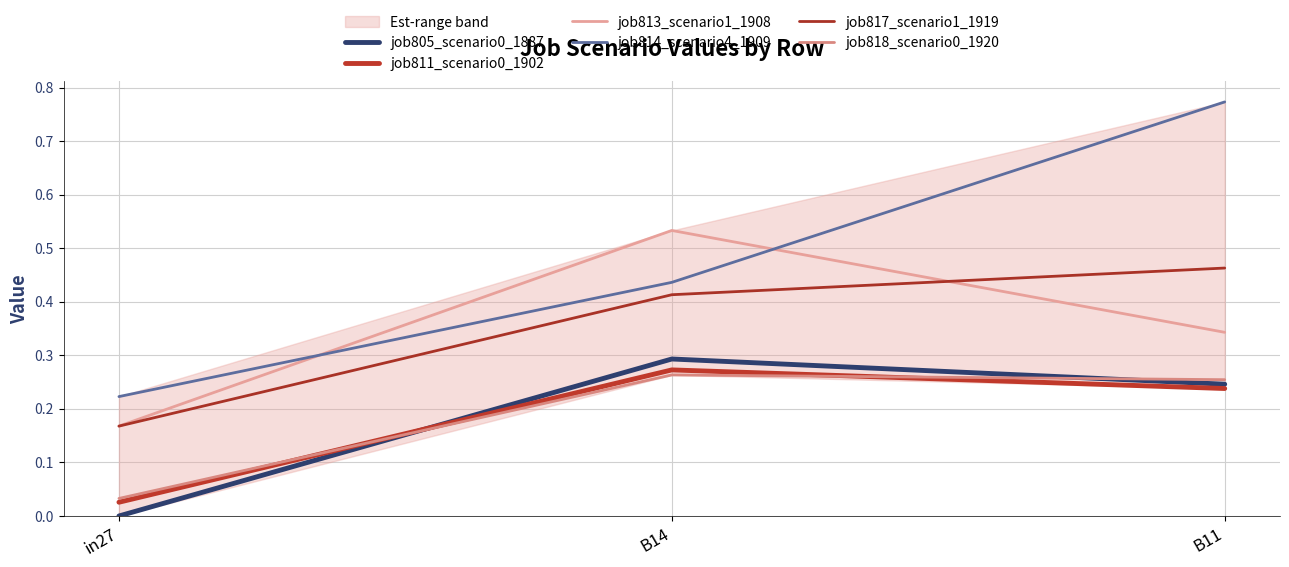

Reading right to left, transcribe all the data shown in this chart.

job805_scenario0_1887: 0.2	0.3	0.0
job811_scenario0_1902: 0.2	0.3	0.0
job813_scenario1_1908: 0.3	0.5	0.2
job814_scenario4_1909: 0.8	0.4	0.2
job817_scenario1_1919: 0.5	0.4	0.2
job818_scenario0_1920: 0.3	0.3	0.0